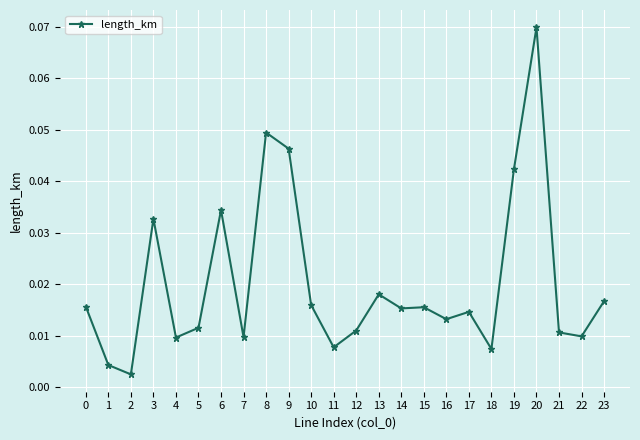

The chart shows a value of 0.1 at 8. True or false?

False